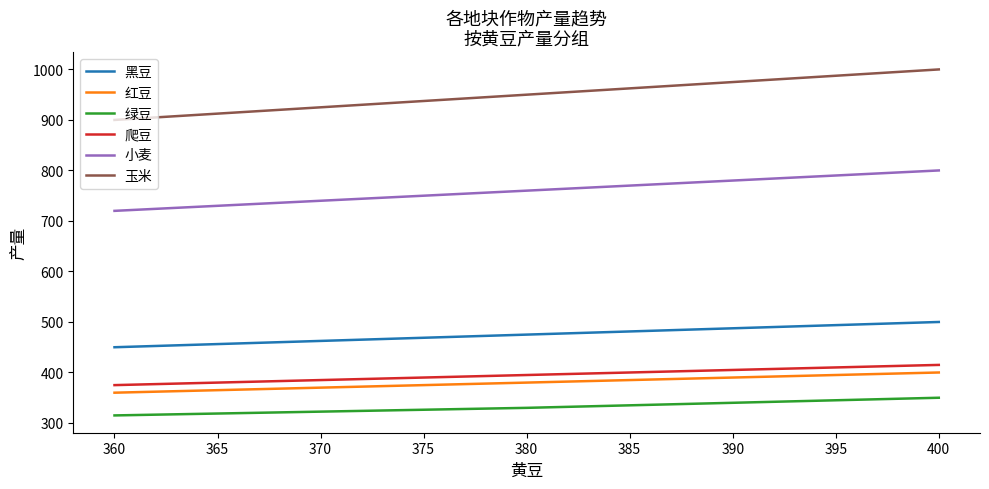

How many values in the 爬豆 series are below 395?

1